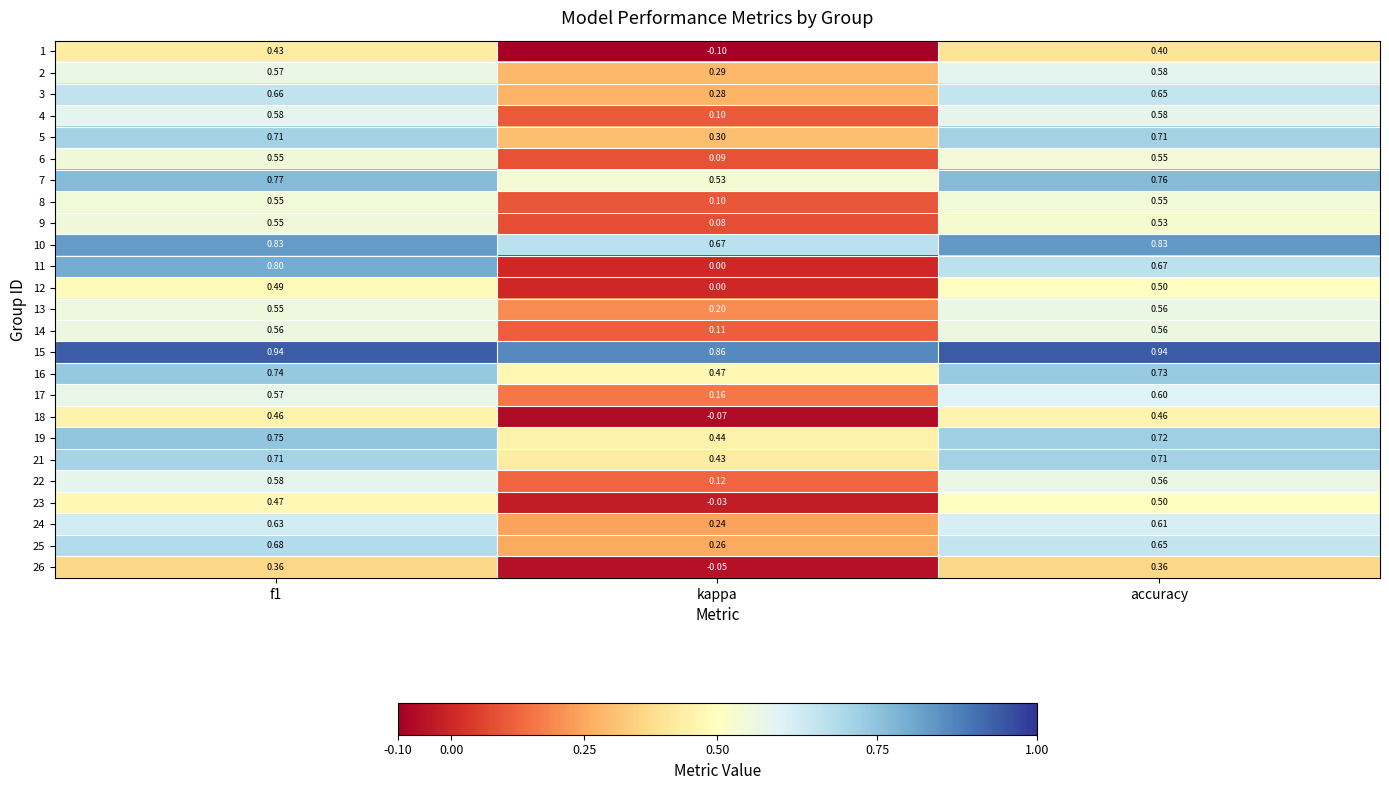

Where is 16 nearest to the value 0?

kappa